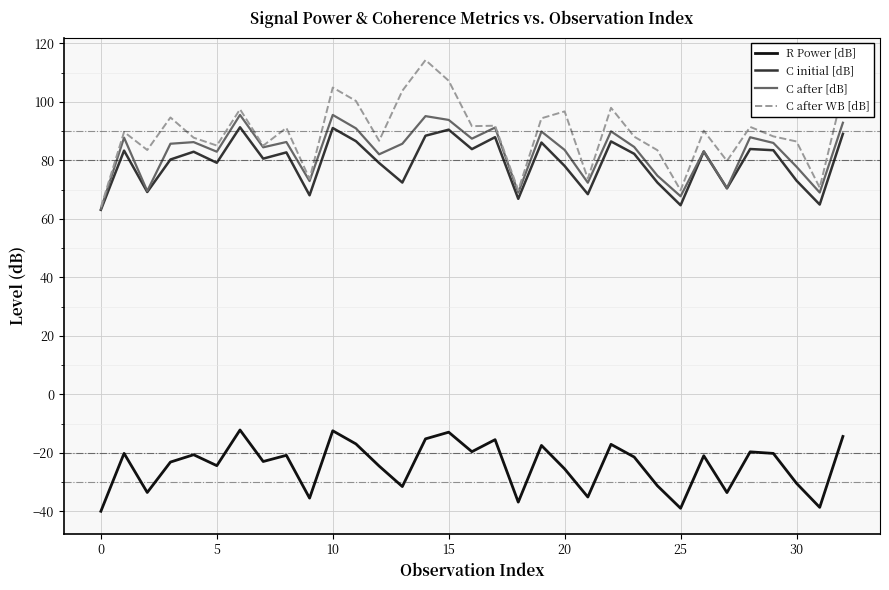

Which series has the largest range (max minus min)?

C after WB [dB]